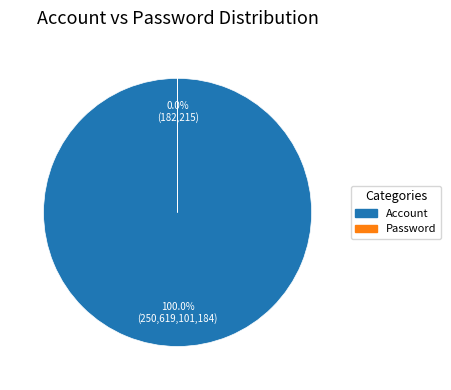

What is the smallest slice in the pie chart?

Password